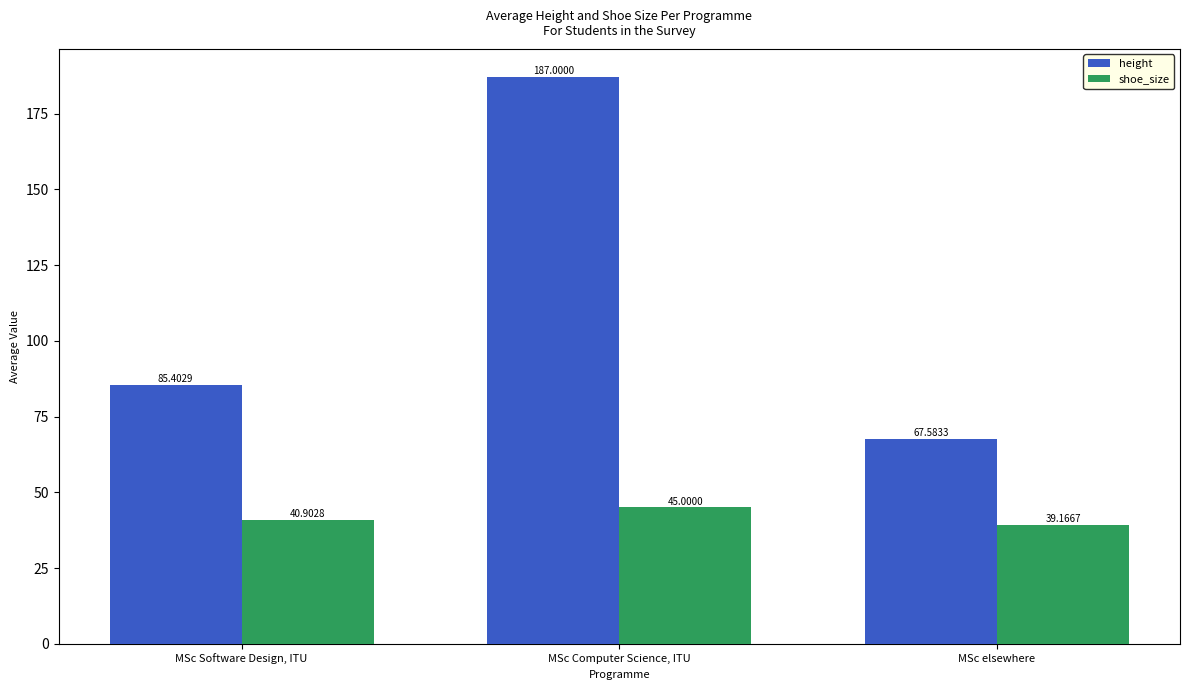

Which series has the largest total across all categories?

height